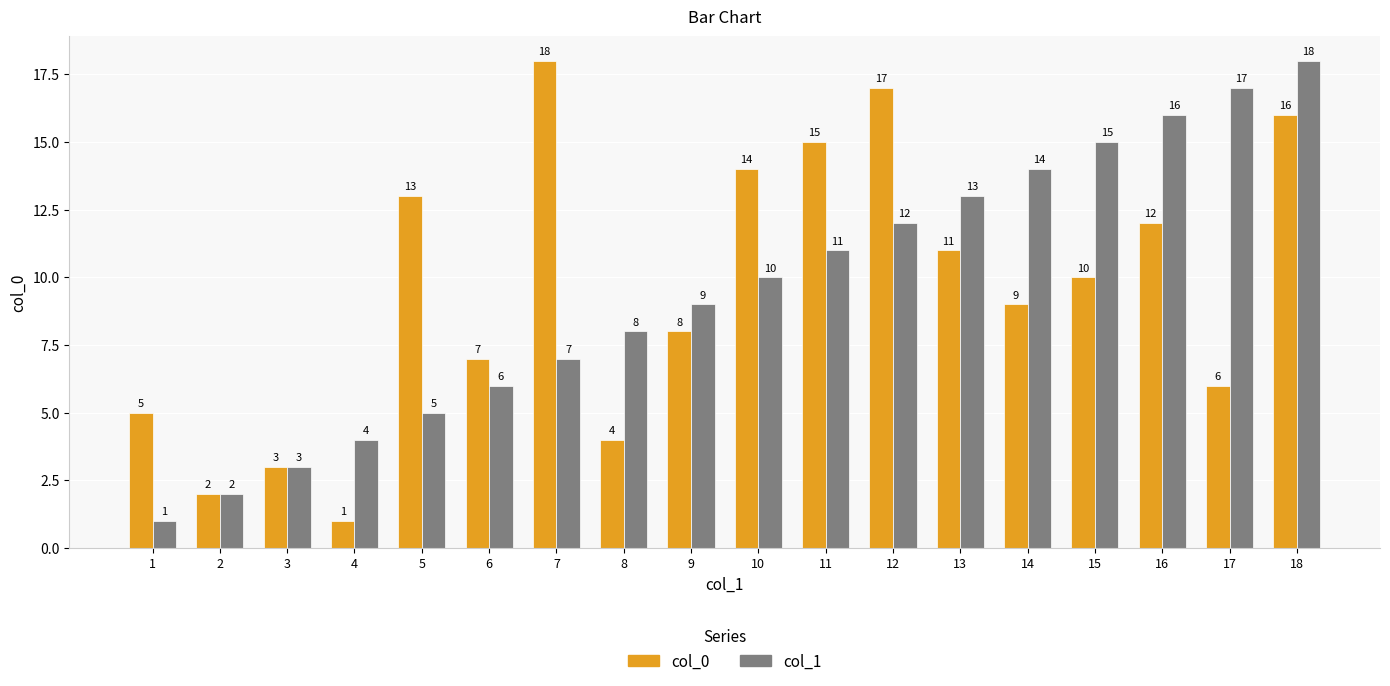

How many groups of bars are there?

18